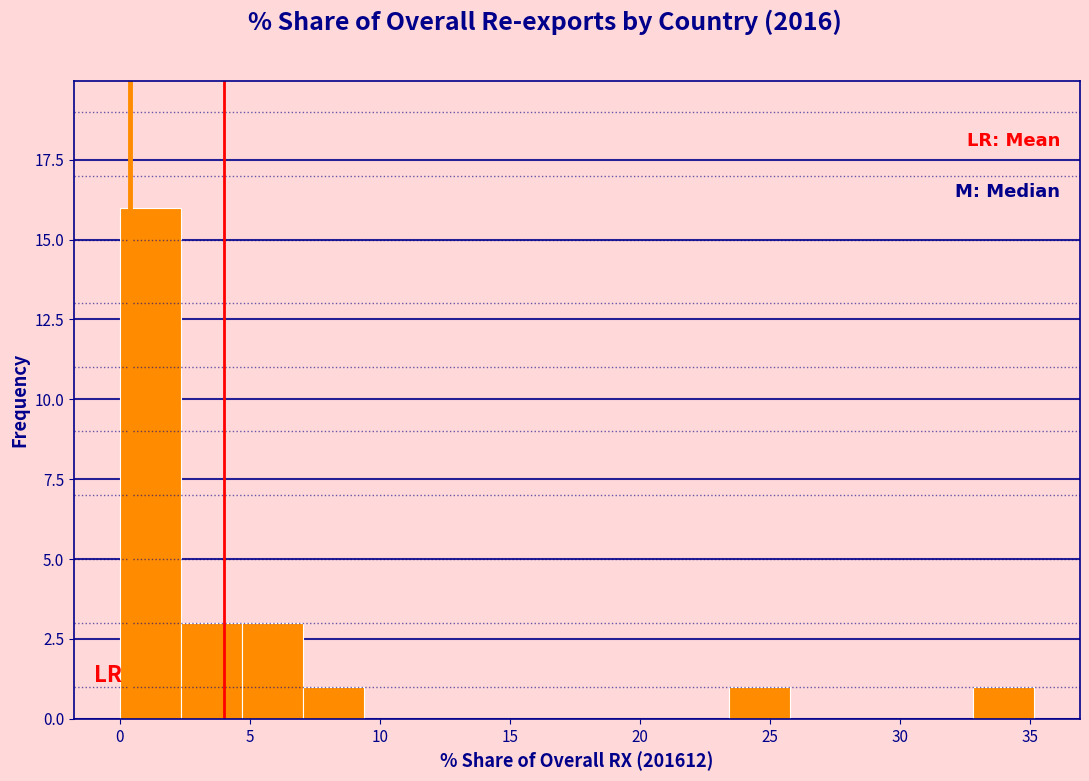

Which range on the x-axis has the tallest bar?

0.0 to 2.5